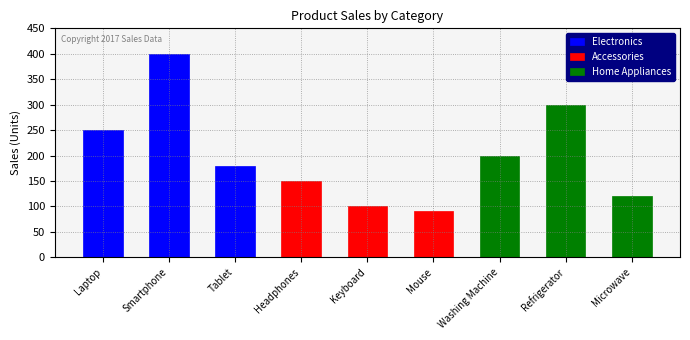

Which series has the largest total across all categories?

Electronics